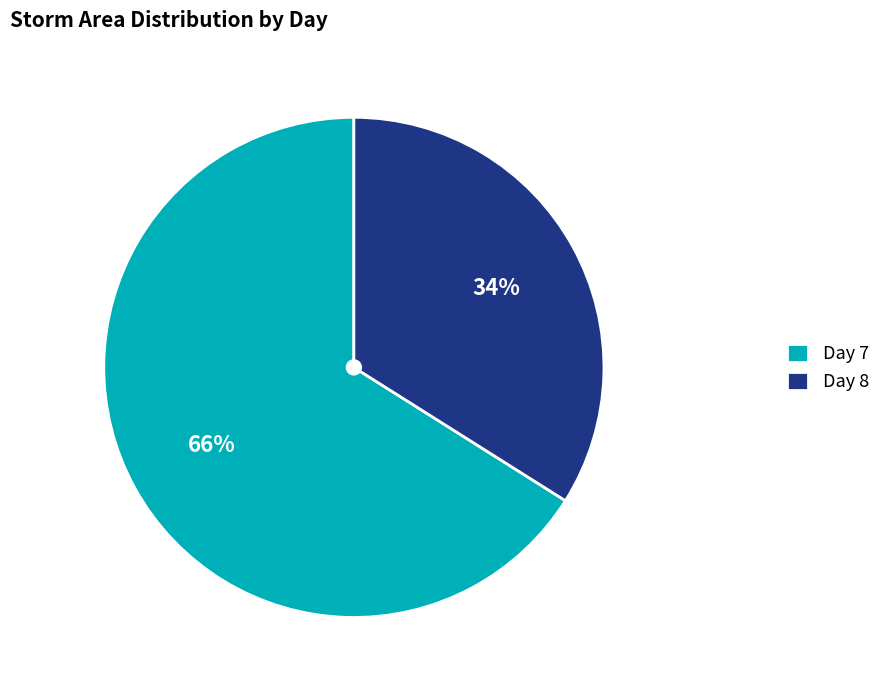

To the nearest percent, what is the difference between the largest and smallest slice percentages?

32%